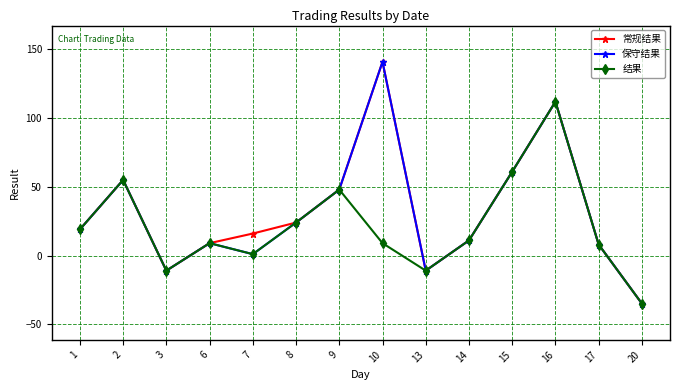

How many values in 常规结果 are below zero?

3